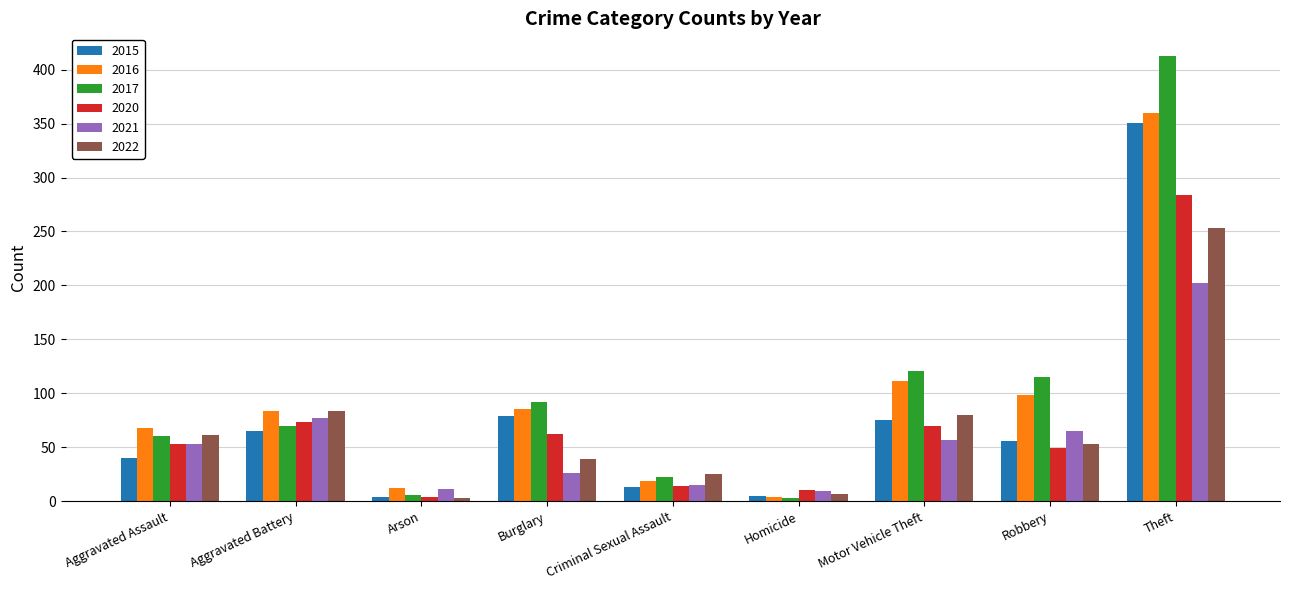

Which series changed the most between Aggravated Battery and Homicide?

2016